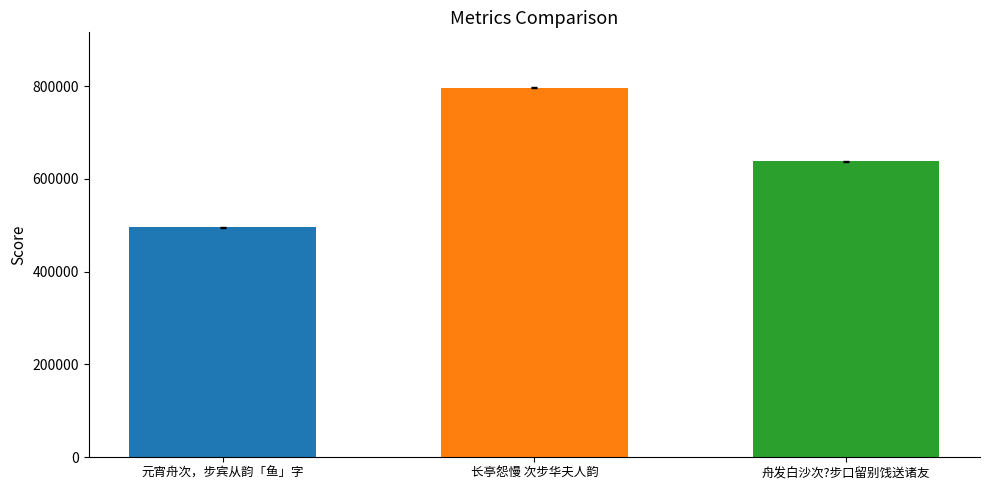

At which label does the data first exceed 637817?

长亭怨慢 次步华夫人韵